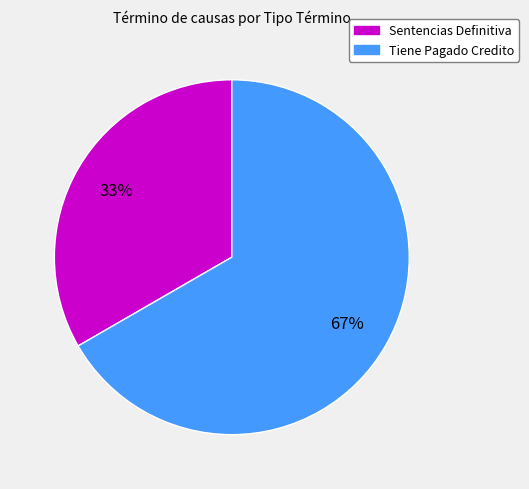

What is the ratio of the value at Tiene Pagado Credito to the value at Sentencias Definitiva?

2.0